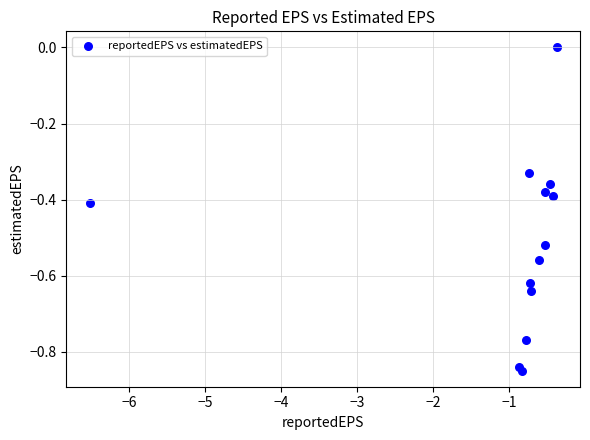

What is the range of X values (max minus min)?

6.1